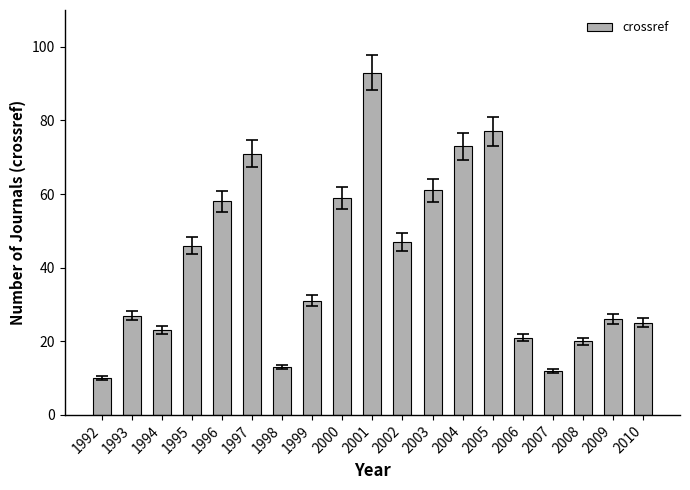

What is the value of the 2nd bar from the left?

27